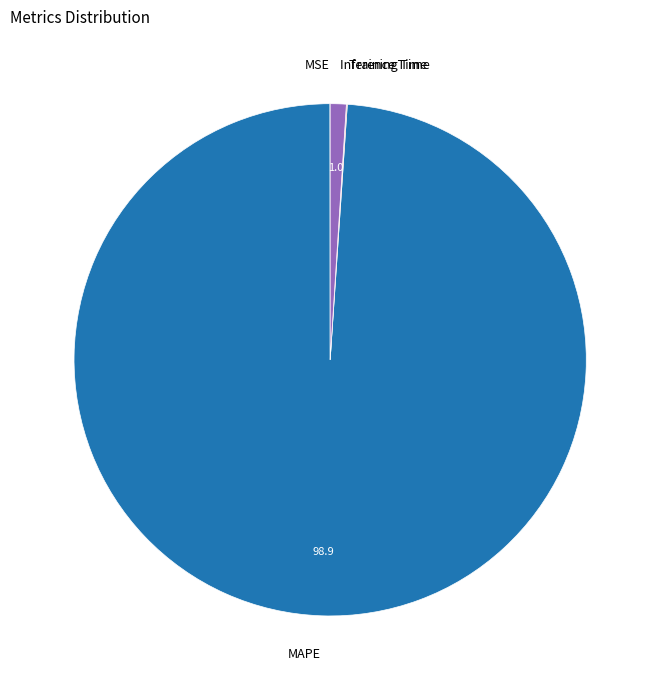

Is there any slice that represents more than half of the pie?

Yes